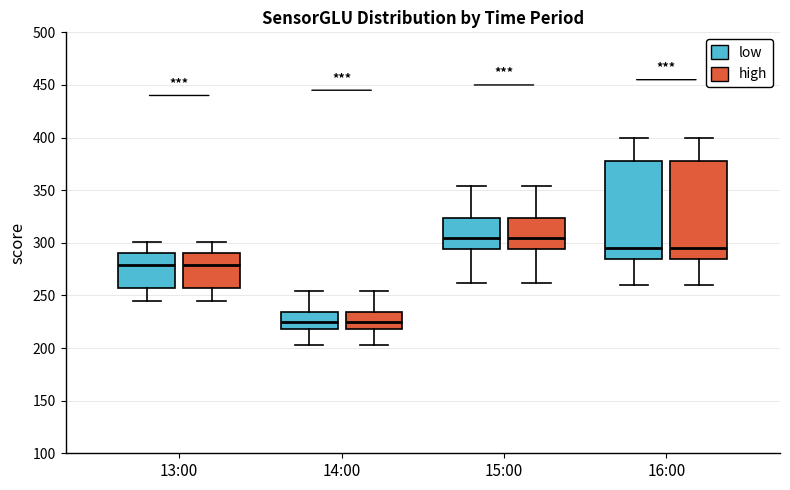

Reading left to right, transcribe this box plot: for each box, give where its median line is, the range the box spans, and where its two whiskers end, as read against the y-axis. The values are not printed on the chart, so give them approximately, as read against the axis.

13:00 (low): median 280, box 255 to 290, whiskers 245 to 300
13:00 (high): median 280, box 255 to 290, whiskers 245 to 300
14:00 (low): median 225, box 220 to 235, whiskers 205 to 255
14:00 (high): median 225, box 220 to 235, whiskers 205 to 255
15:00 (low): median 305, box 295 to 325, whiskers 260 to 355
15:00 (high): median 305, box 295 to 325, whiskers 260 to 355
16:00 (low): median 295, box 285 to 380, whiskers 260 to 400
16:00 (high): median 295, box 285 to 380, whiskers 260 to 400